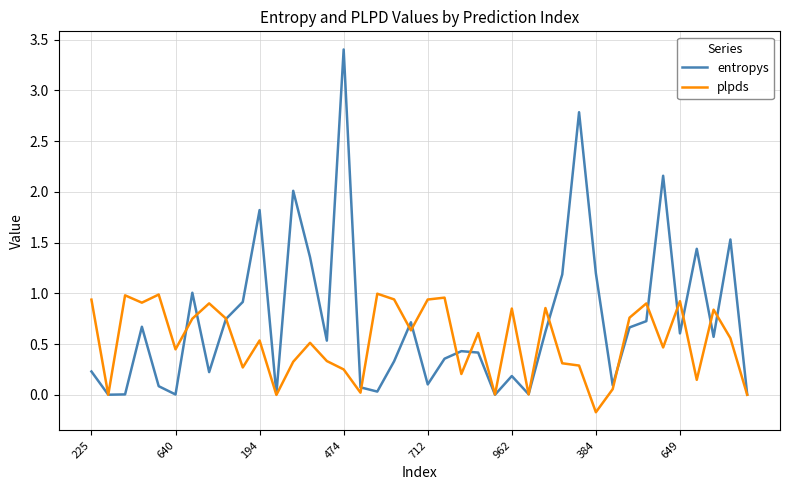

List the series in order of their peak value, highest first.

entropys, plpds